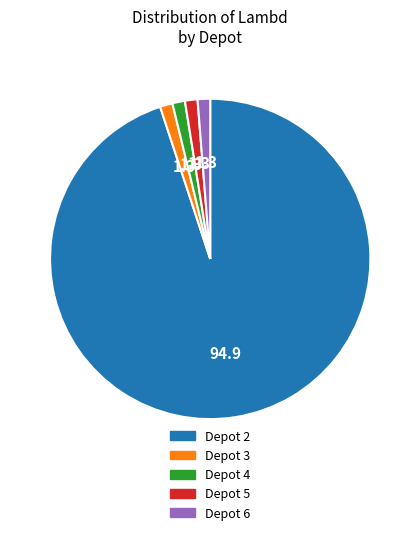

Which category has the biggest portion of the pie?

Depot 2